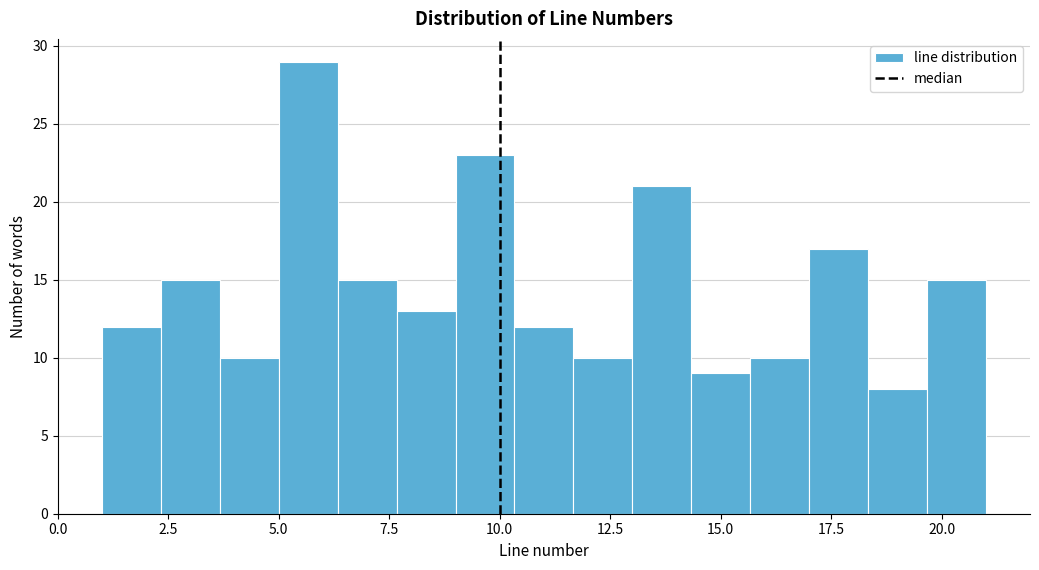

Read against the x-axis, roughly where is the centre of the tallest bar?

5.5